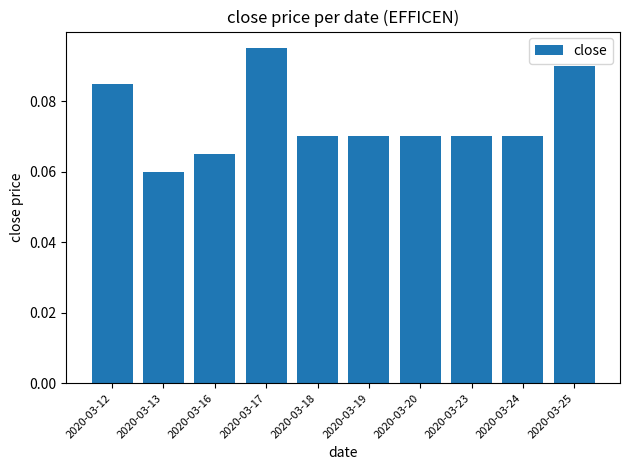

The value at 2020-03-23 is 0.0. True or false?

False